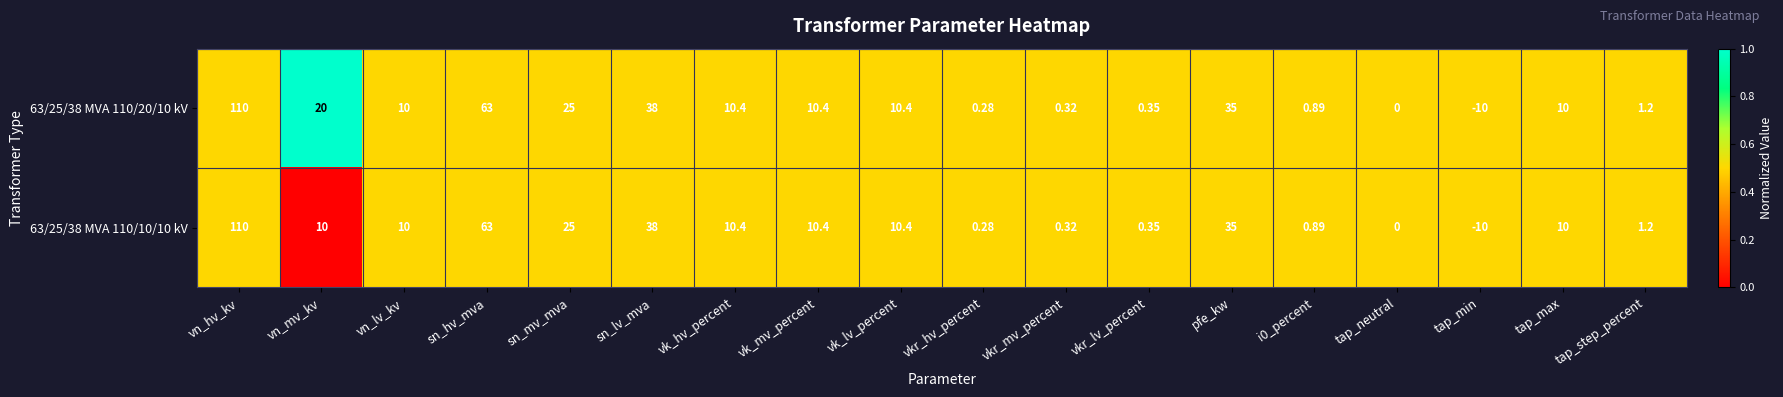

At which category is the sum across all series the highest?

vn_hv_kv